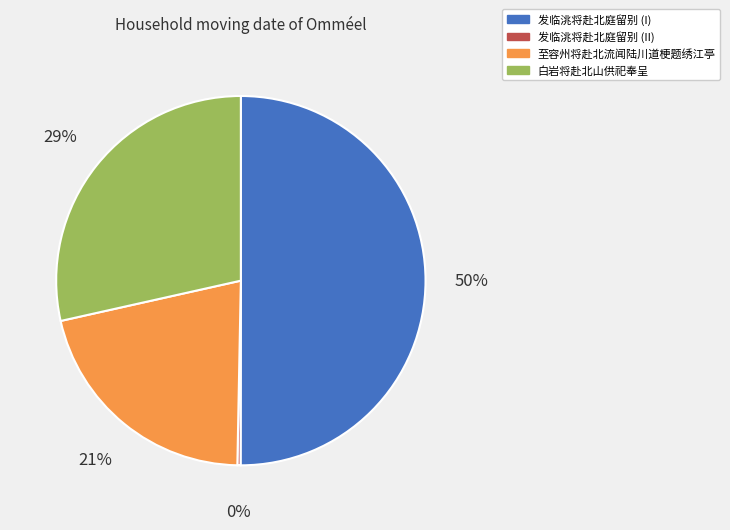

To the nearest percent, what is the average slice percentage?

25%